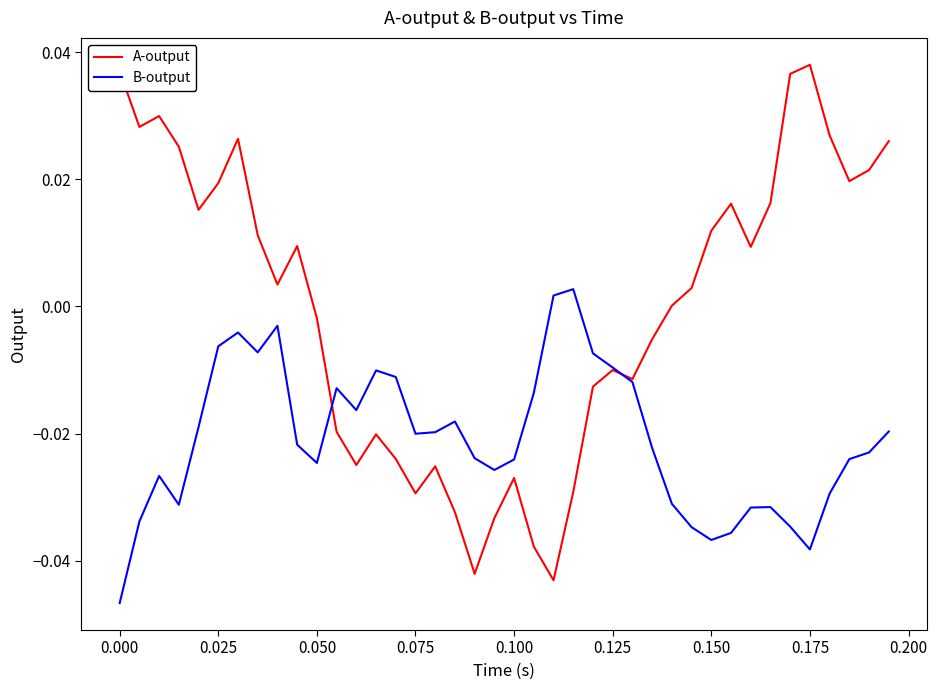

Which series has the largest total across all categories?

A-output